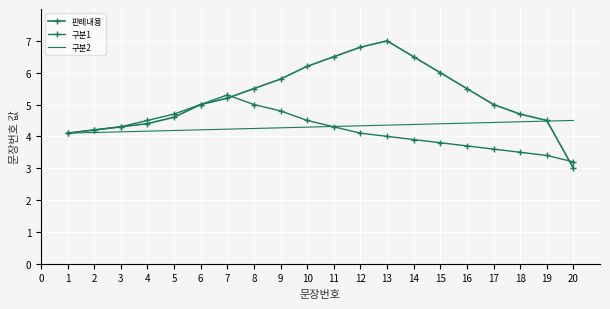

What is the difference between the maximum and second lowest values in the 구분1 series?

1.9